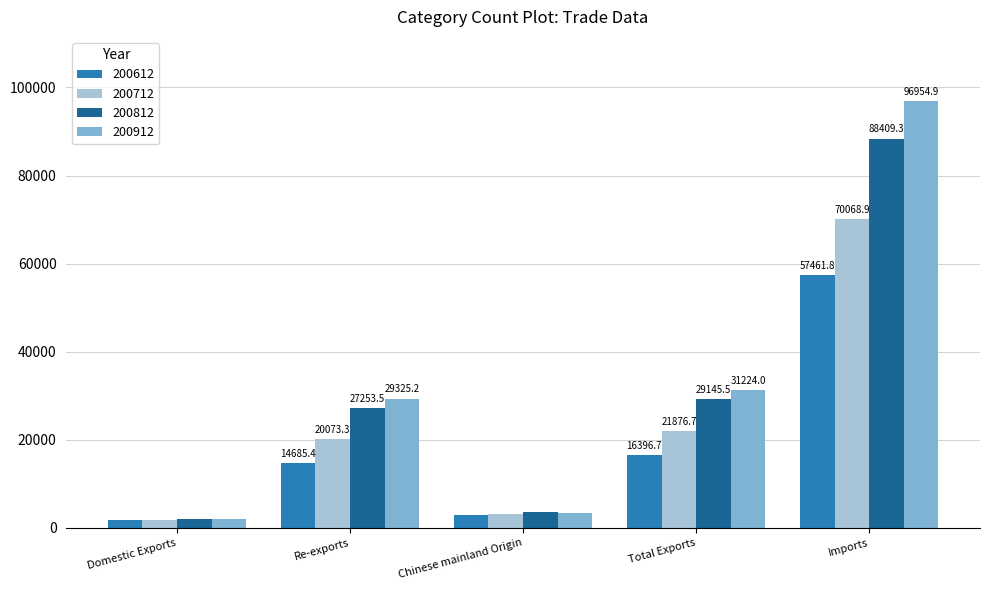

Reading right to left, what are all the values shown in this chart?

200612: 57461.8	16396.7	2798.5	14685.4	1711.3
200712: 70068.9	21876.7	3107.5	20073.3	1803.4
200812: 88409.3	29145.5	3594.3	27253.5	1892.0
200912: 96954.9	31224.0	3371.8	29325.2	1898.8